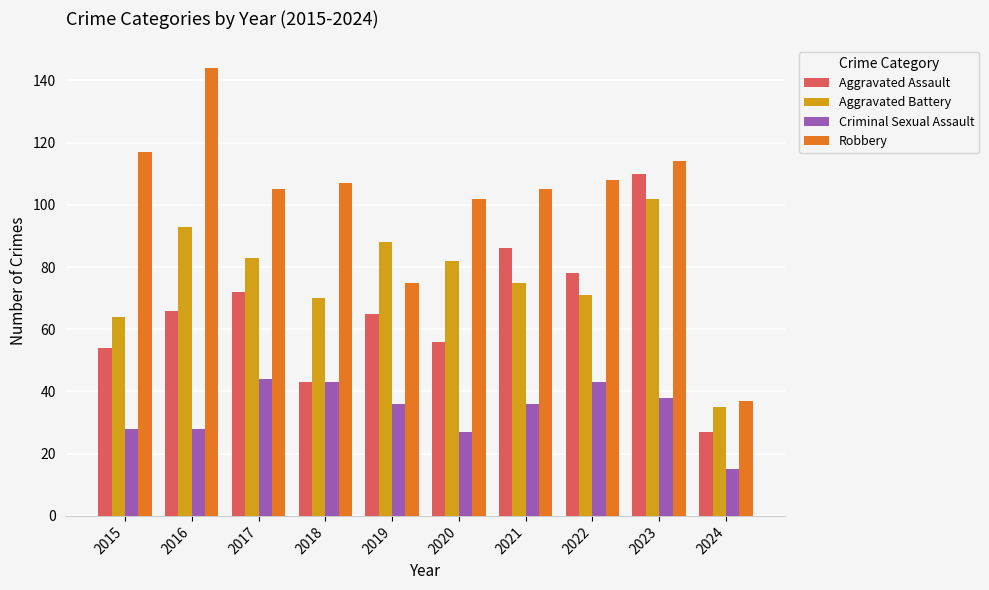

At which category is the sum across all series the highest?

2023